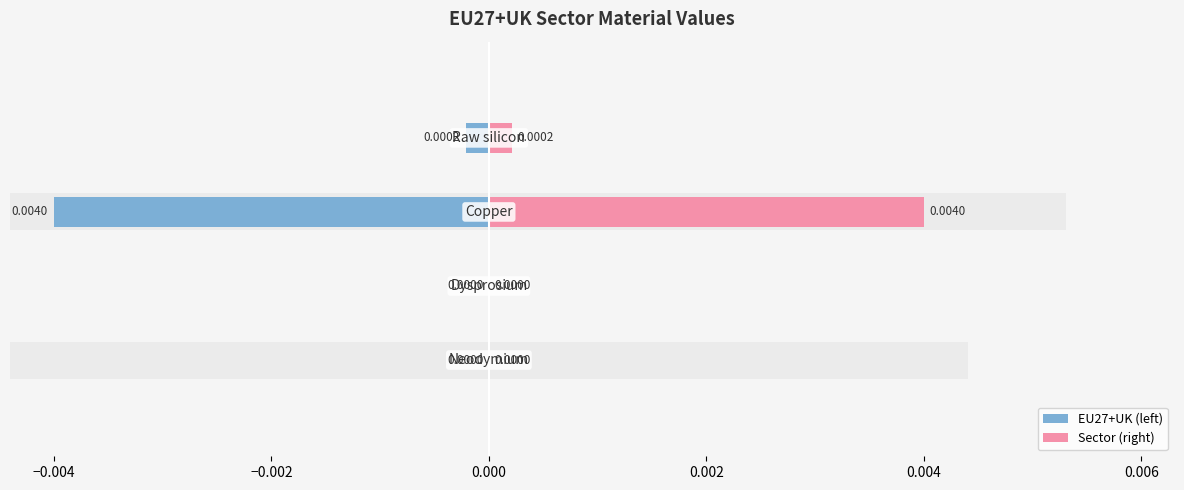

Which series has the largest total across all categories?

Sector (right)